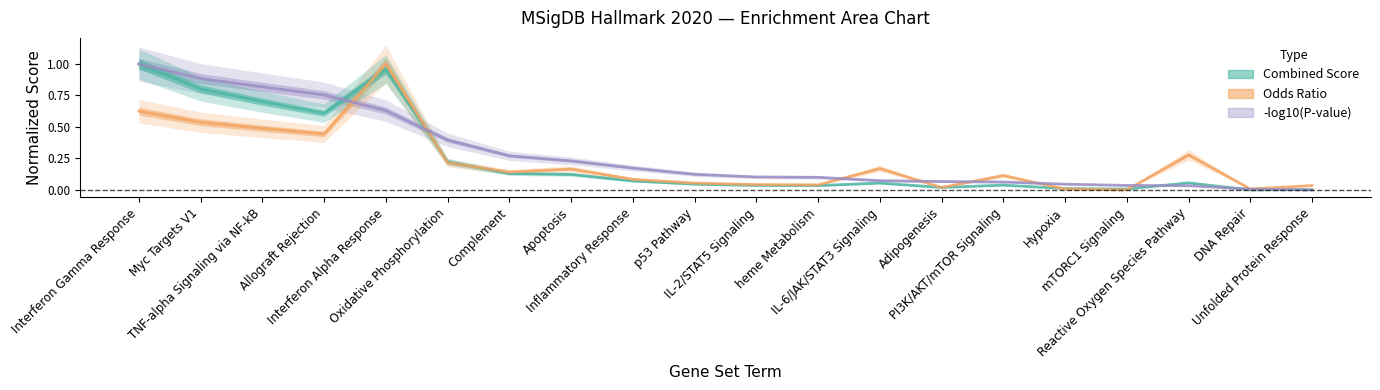

The value of Odds Ratio at heme Metabolism is 0.0. True or false?

False